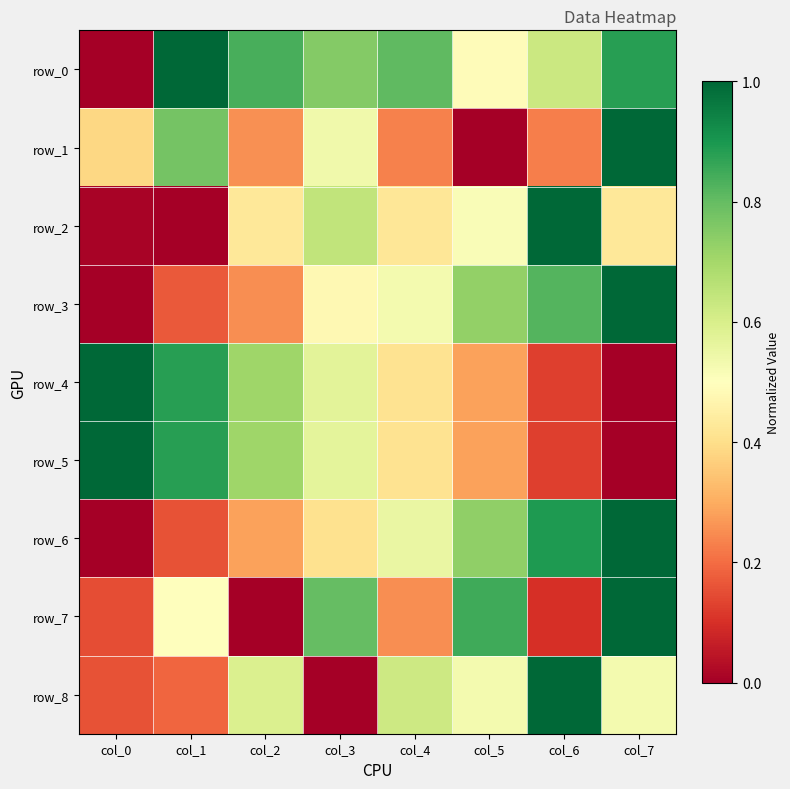

At col_3, list the series in order from largest to smallest.

row_7, row_0, row_2, row_4, row_5, row_1, row_3, row_6, row_8